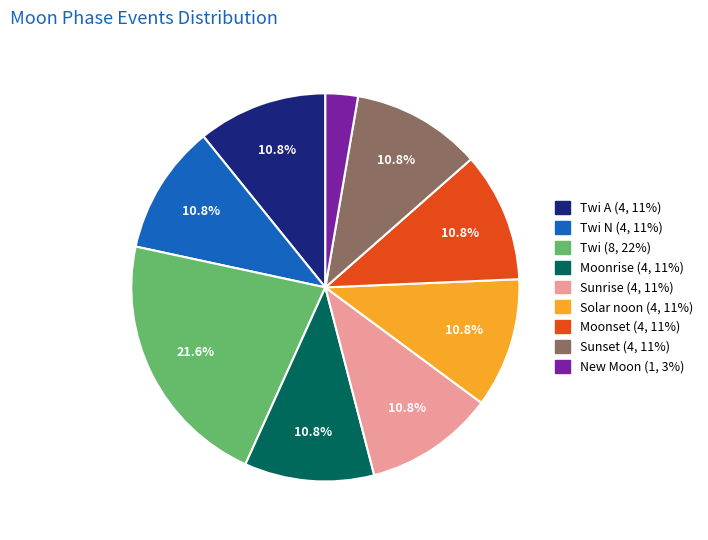

Is there any slice that represents more than half of the pie?

No